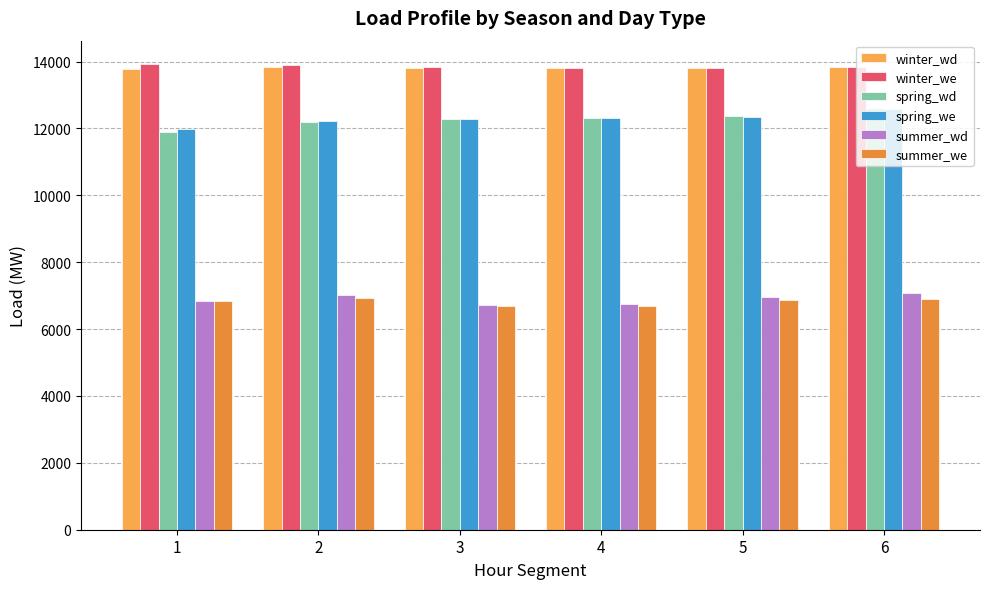

Where does the winter_we series first go above 13848?

1